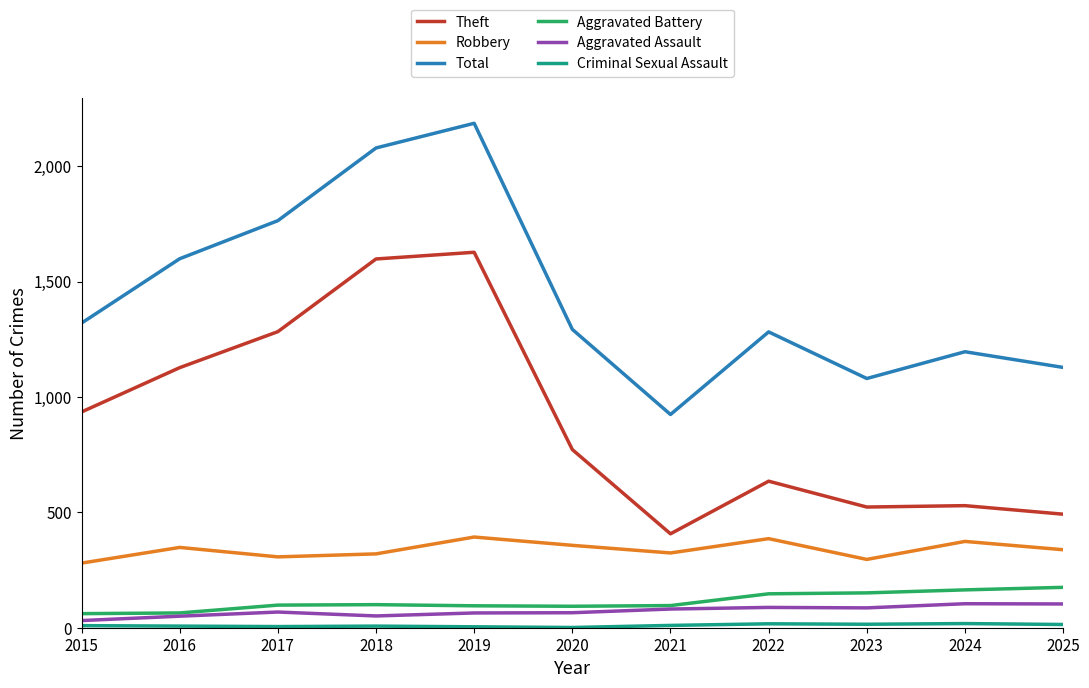

Is the value of Theft at 2015 greater than the value of Total at 2015?

No